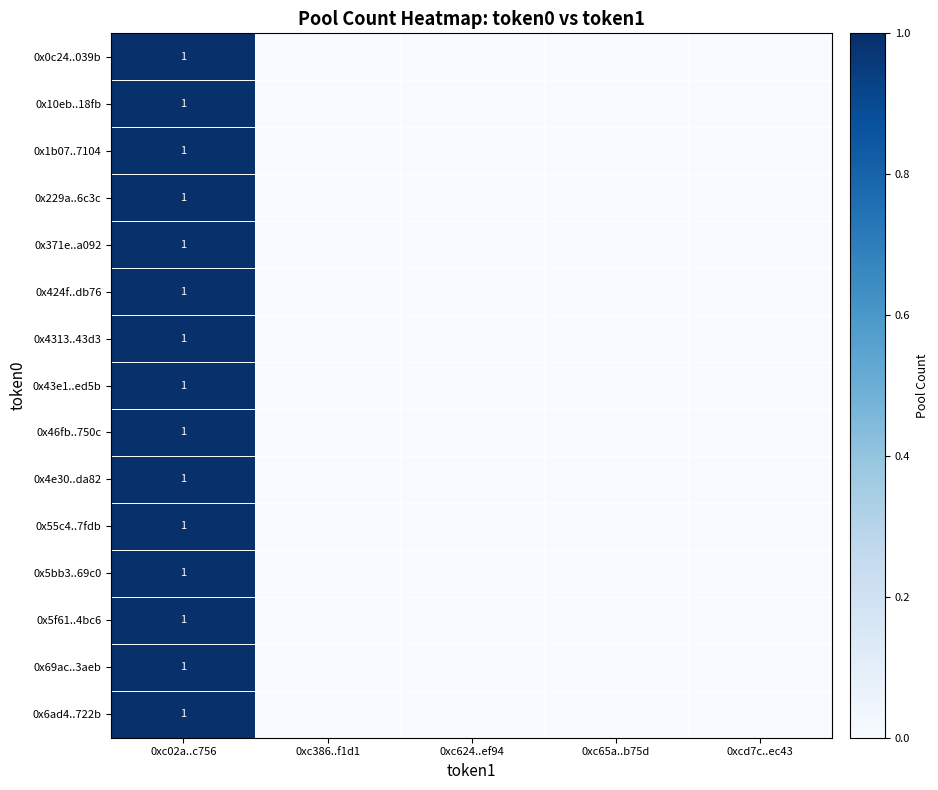

At which label does 0x4e30..da82 reach its peak?

0xc02a..c756